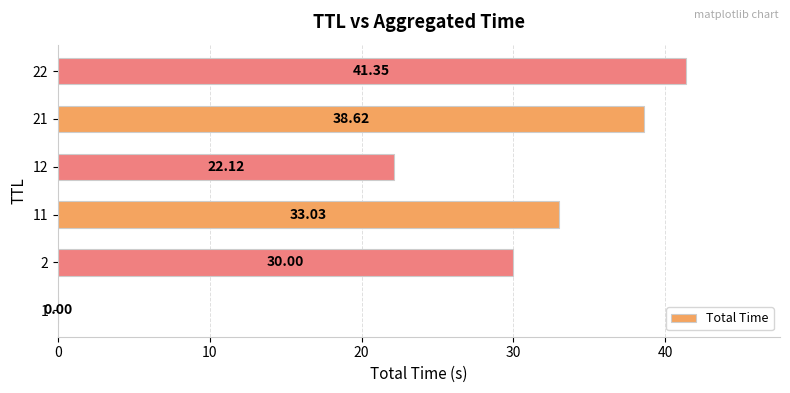

What is the ratio of the value at 21 to the value at 2?

1.3